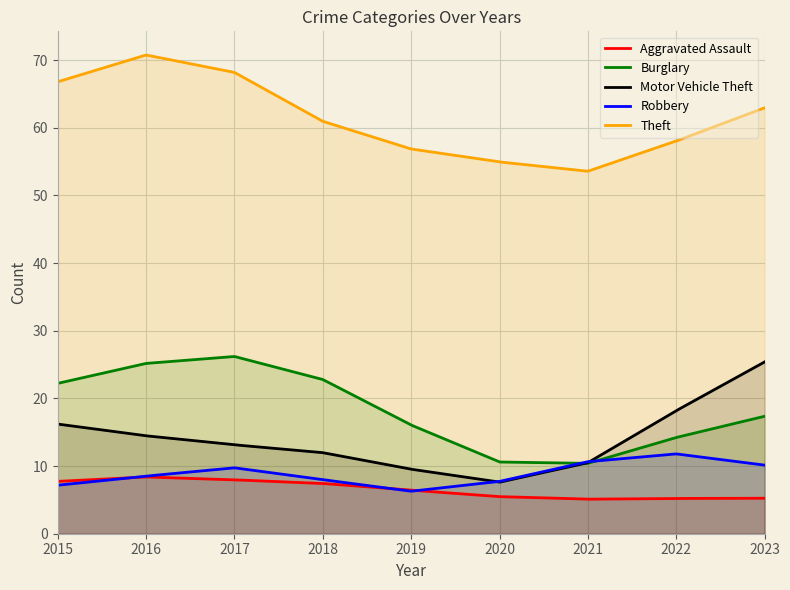

True or false: Theft and Robbery intersect in this chart.

False